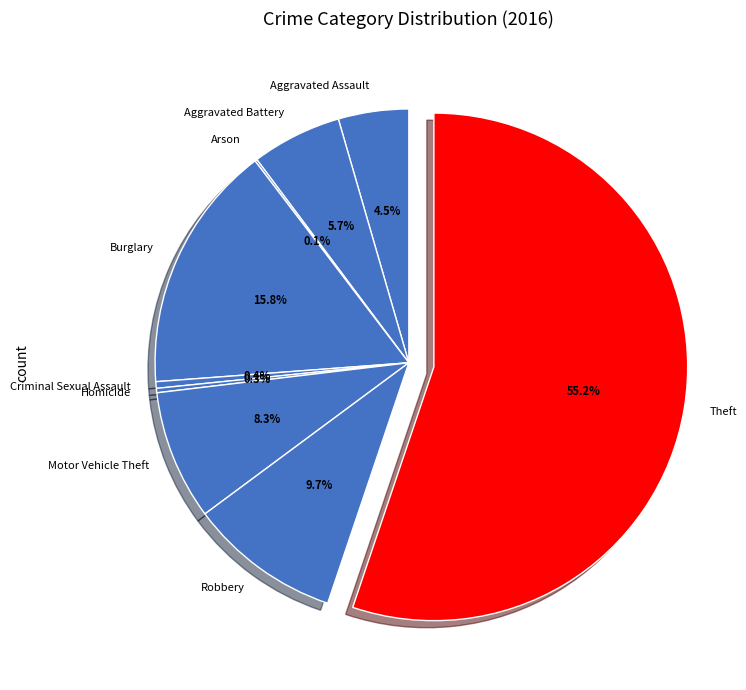

Which slice is the largest?

Theft